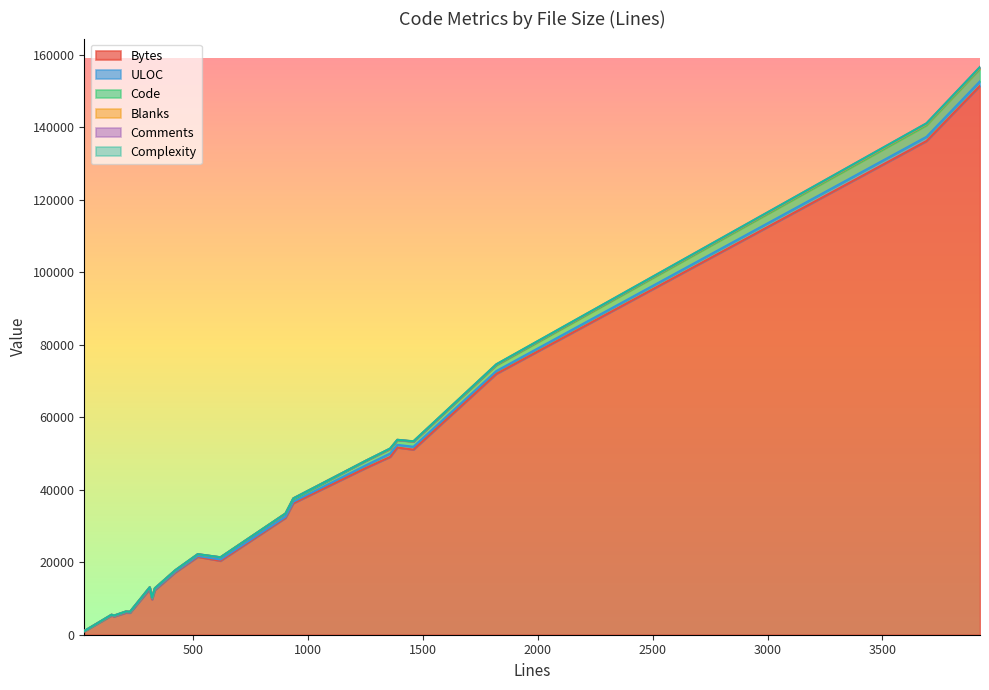

How many interior local peaks does the Comments series have?

5